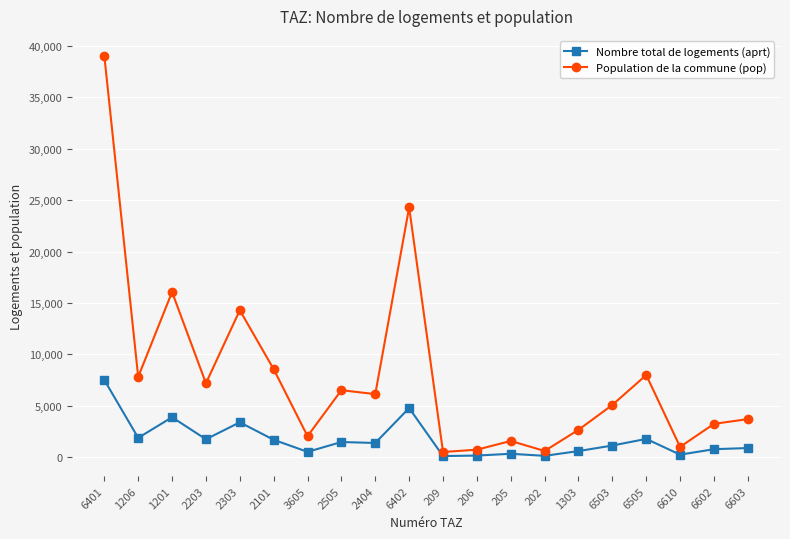

List the series in order of their overall mean, lowest first.

Nombre total de logements (aprt), Population de la commune (pop)